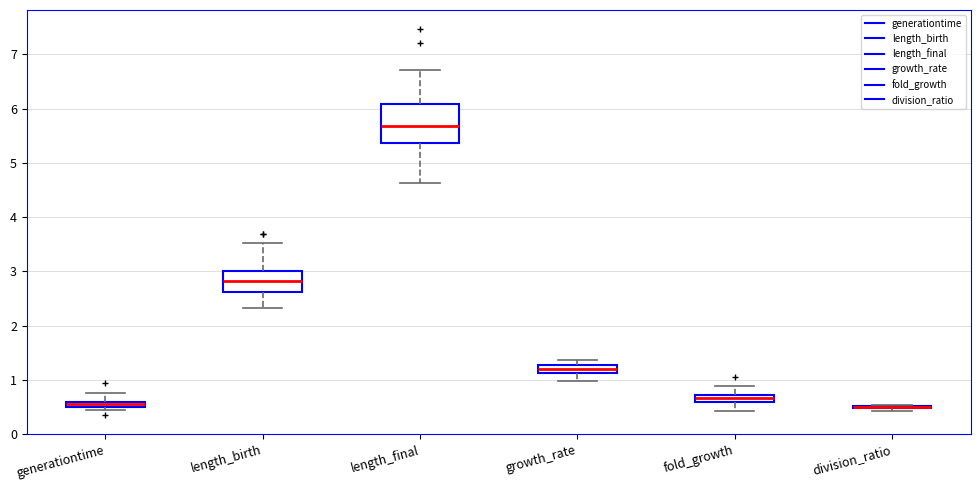

Comparing the boxes themselves (not the whiskers), which one is the tallest?

length_final